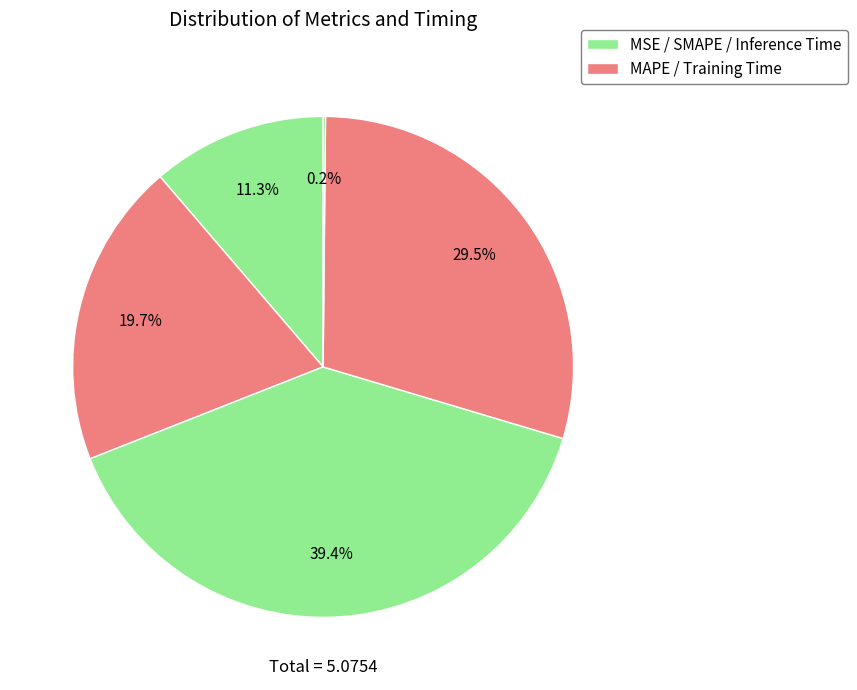

How many slices are in this pie chart?

5